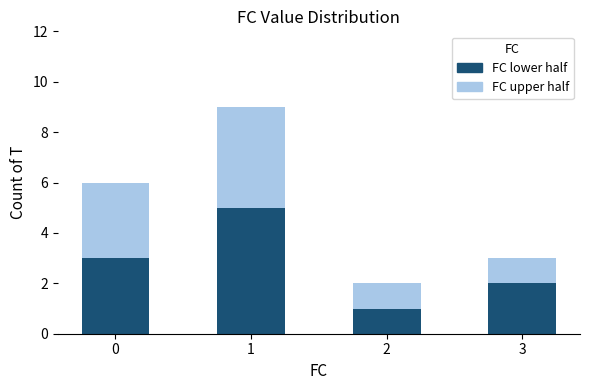

The value of FC lower half at 3 is 2. True or false?

True